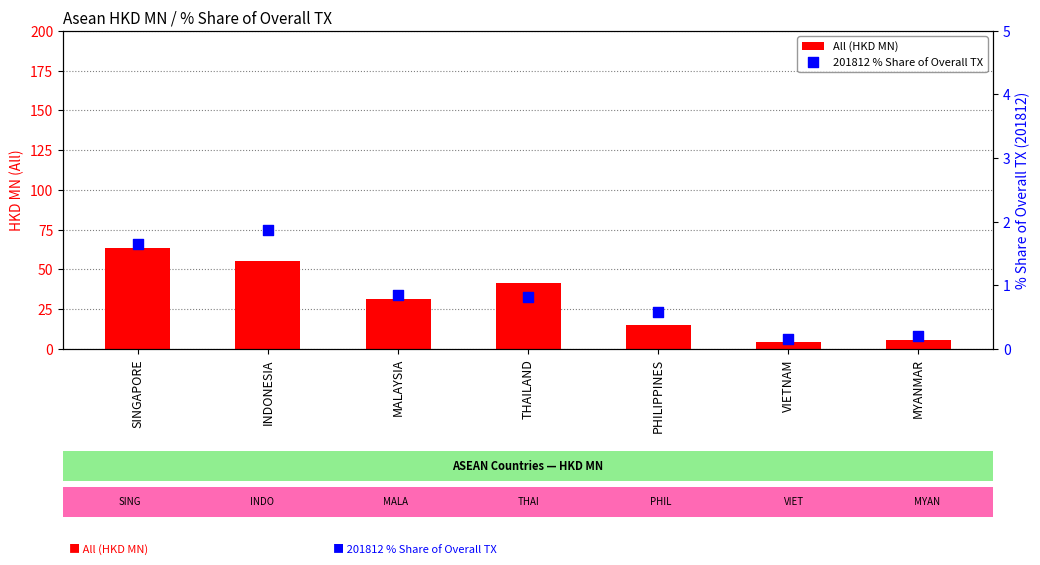

Which series has the widest spread of Y values?

All (HKD MN)